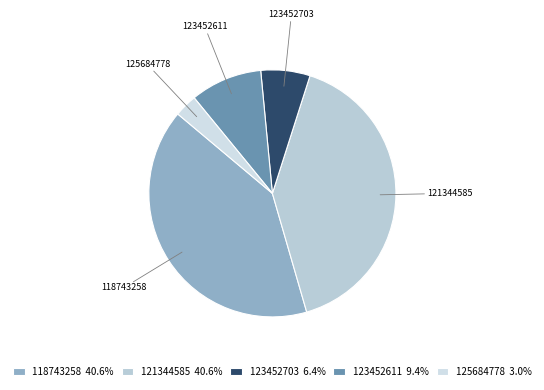

Is there any slice that represents more than half of the pie?

No